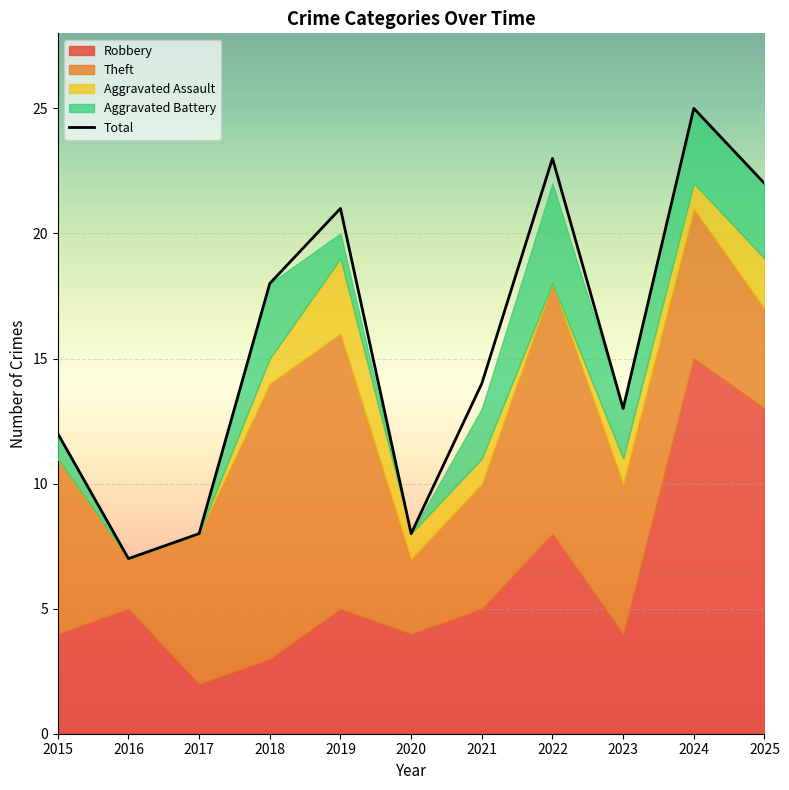

Is it true that Aggravated Battery equals 0 at 2020?

True